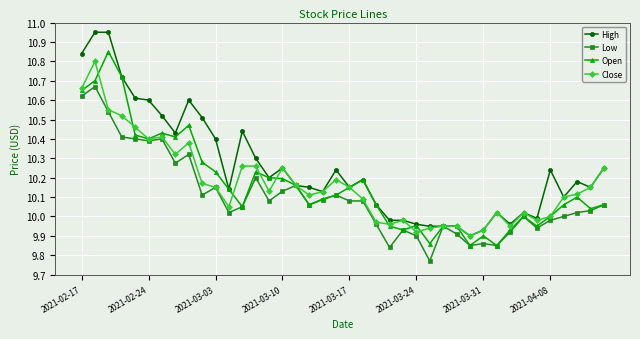

Which series has the largest total across all categories?

High